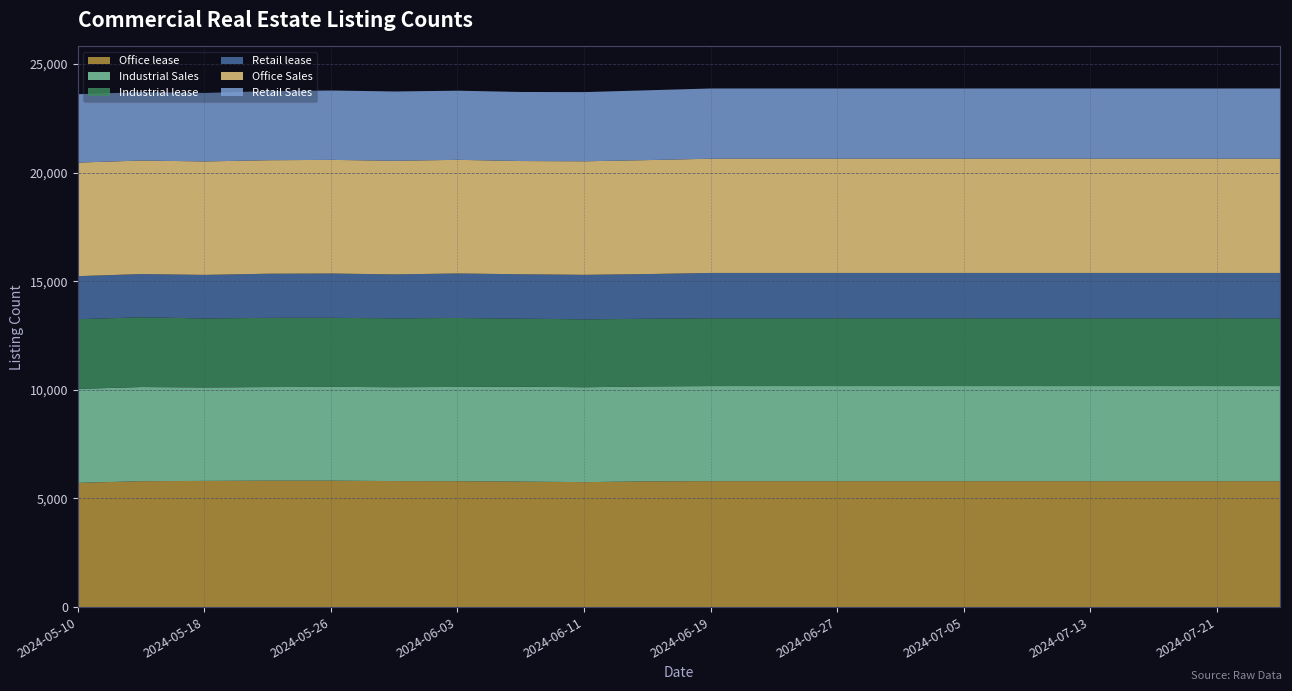

What is the label of the 5th point from the left?

2024-05-26